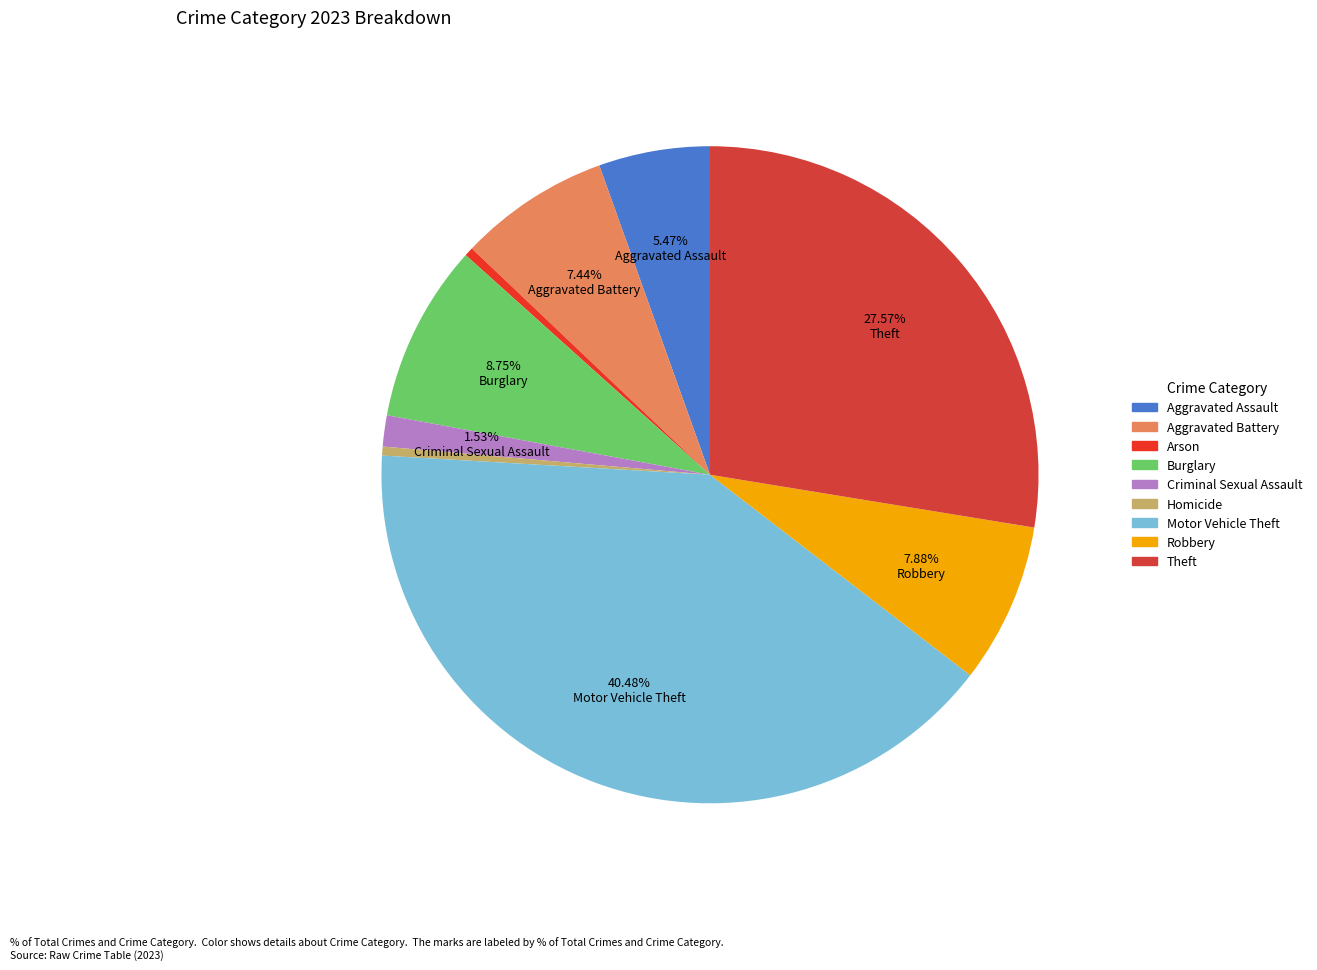

To the nearest percent, what is the difference between the largest and smallest slice percentages?

40%